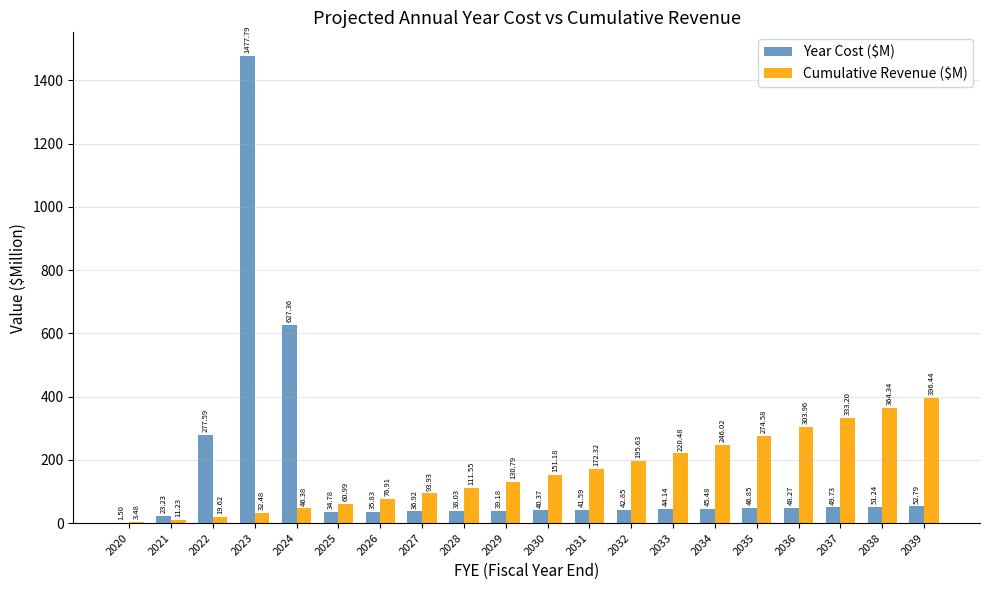

What is the sum of all Cumulative Revenue ($M) values?

3245.5